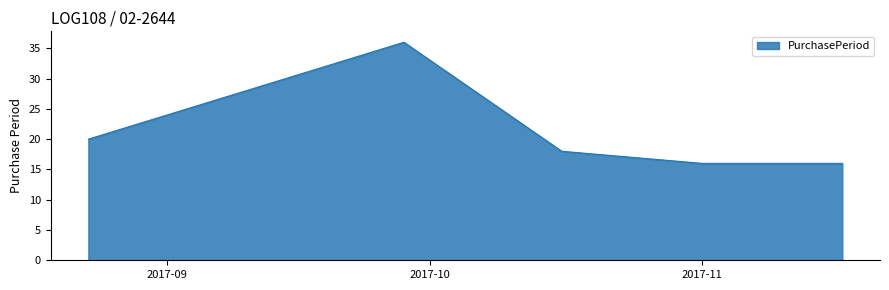

What is the maximum value shown in the chart?

36